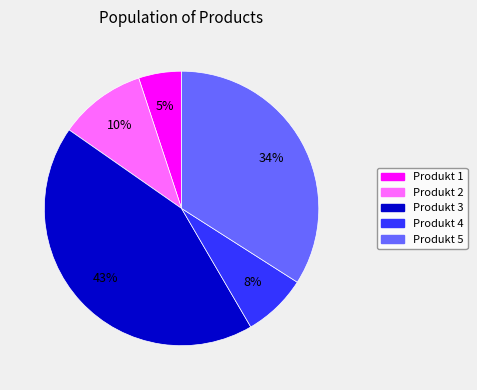

Does Produkt 3 account for over 50% of the chart?

No